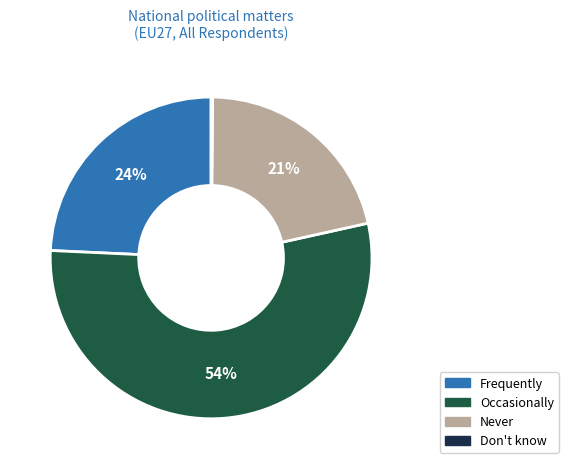

Which category accounts for the majority?

Occasionally